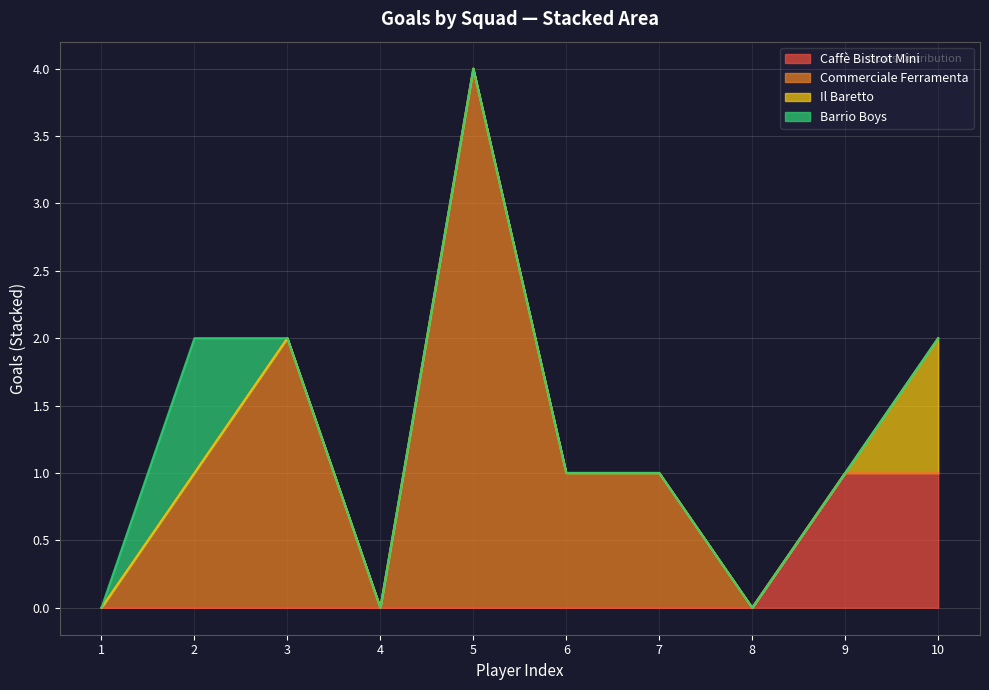

What is the sum of all Barrio Boys values?

1